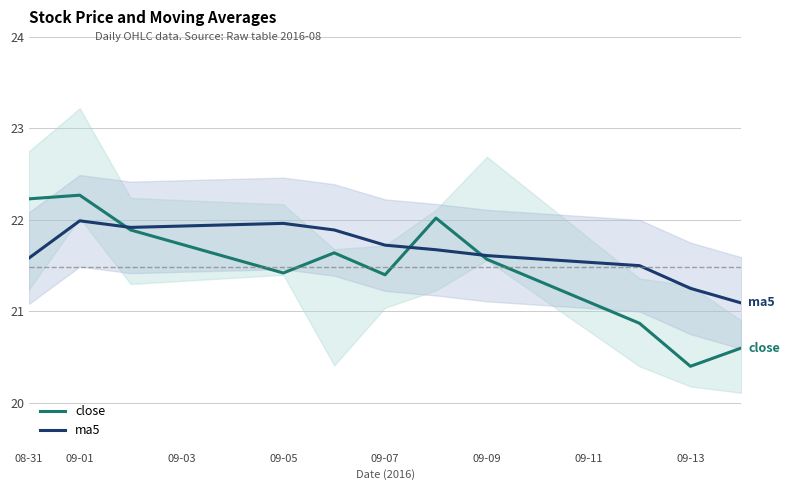

Count the number of categories in the chart.

11